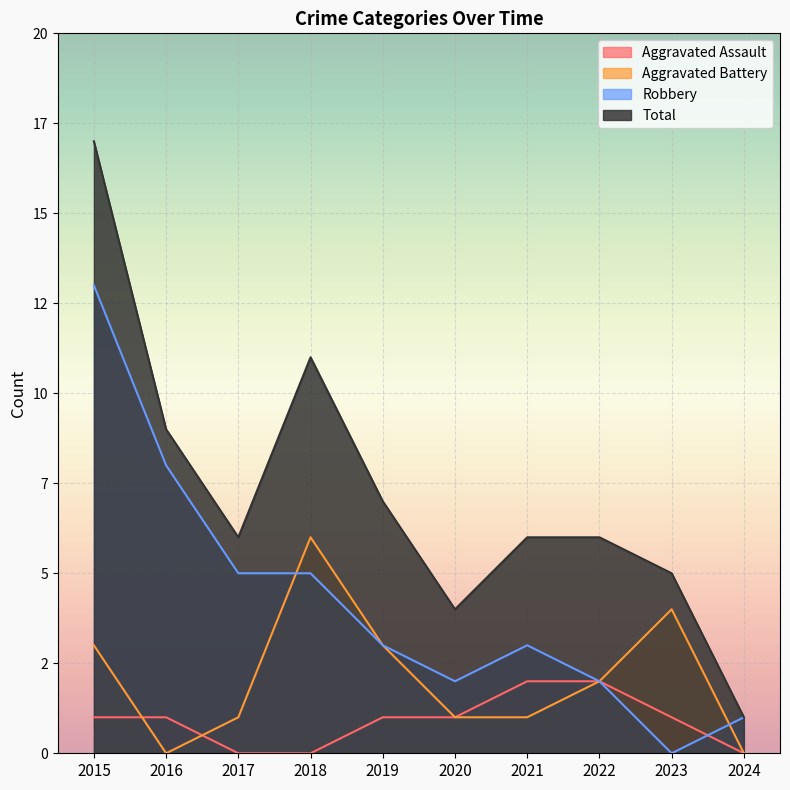

List the series in order of their peak value, lowest first.

Aggravated Assault, Aggravated Battery, Robbery, Total